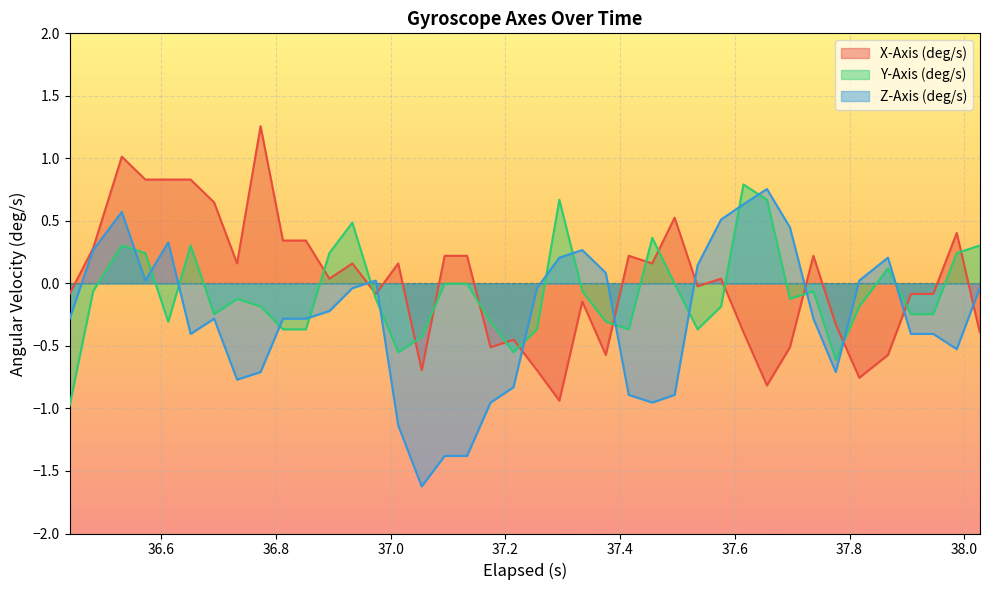

Is the value of Y-Axis (deg/s) at 32 greater than the value of X-Axis (deg/s) at 17?

No